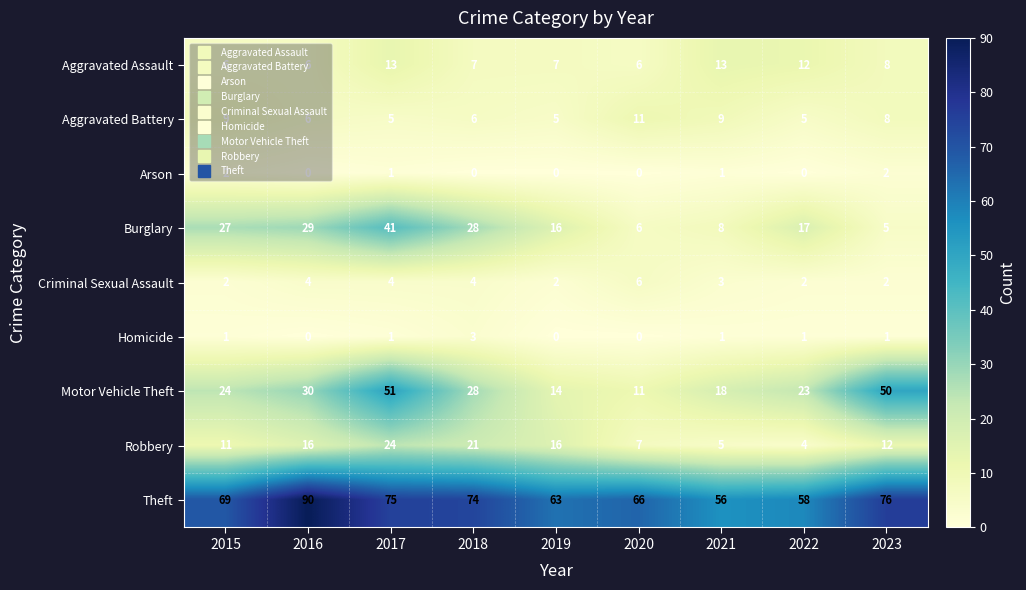

Which series has the largest range (max minus min)?

Motor Vehicle Theft